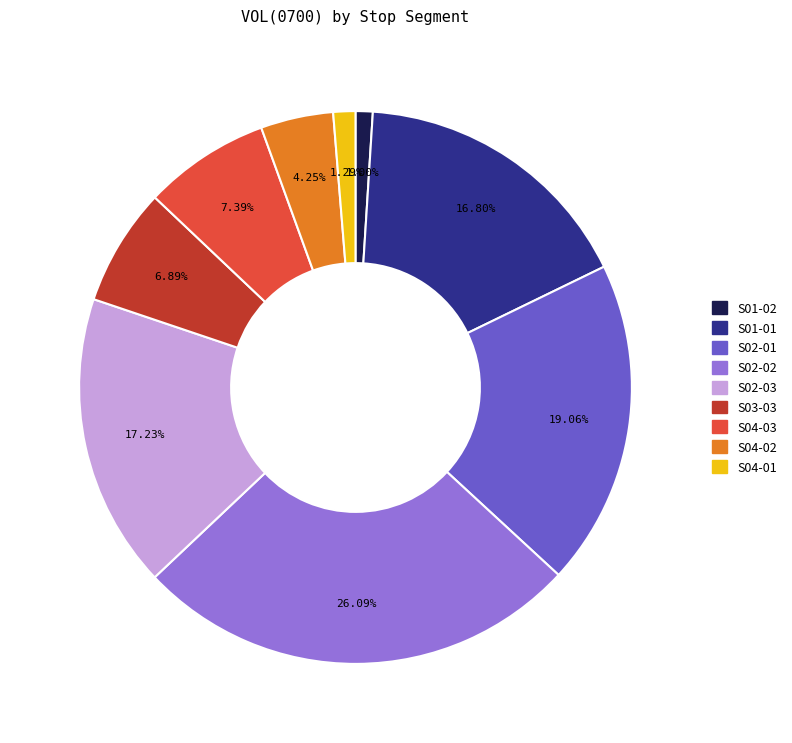

True or false: S03-03 accounts for 7% of the total.

True